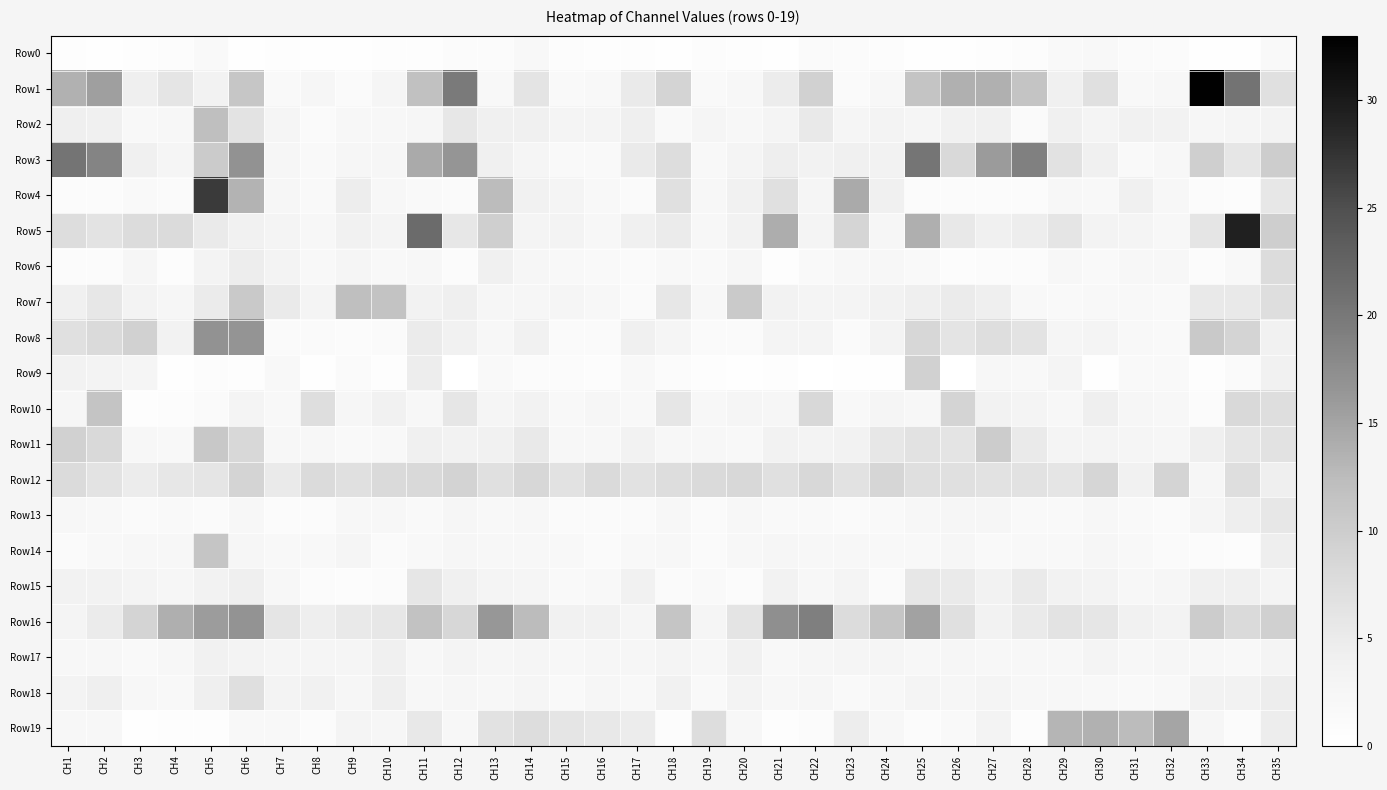

List the series in order of their peak value, highest first.

Row1, Row5, Row4, Row3, Row16, Row8, Row19, Row2, Row7, Row10, Row14, Row11, Row9, Row12, Row6, Row18, Row15, Row13, Row17, Row0